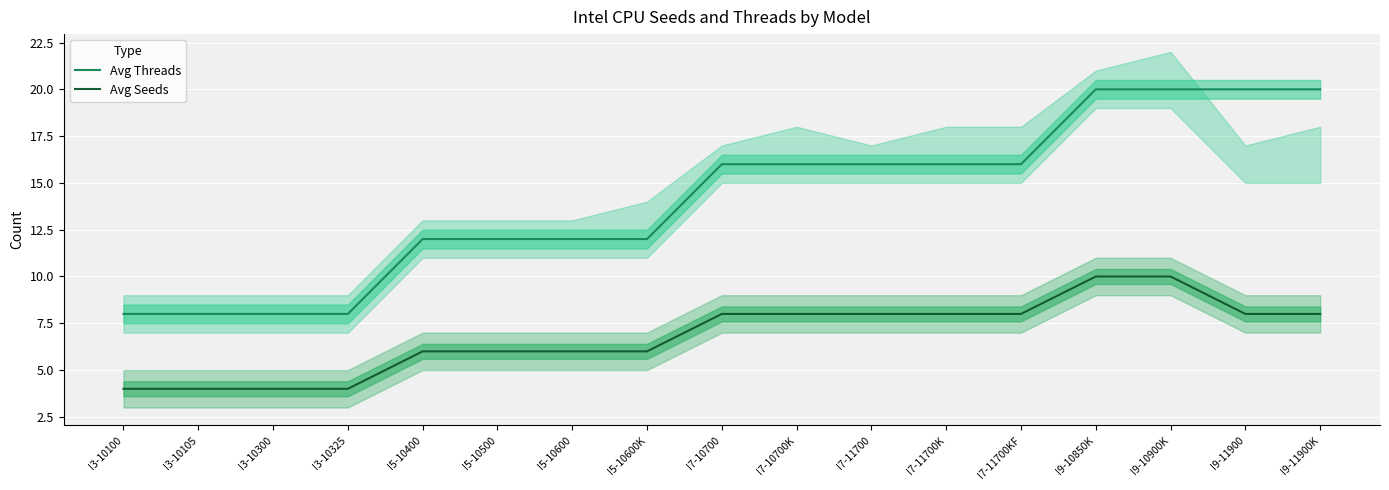

What is the difference between the highest and lowest values at I5-10400?

6